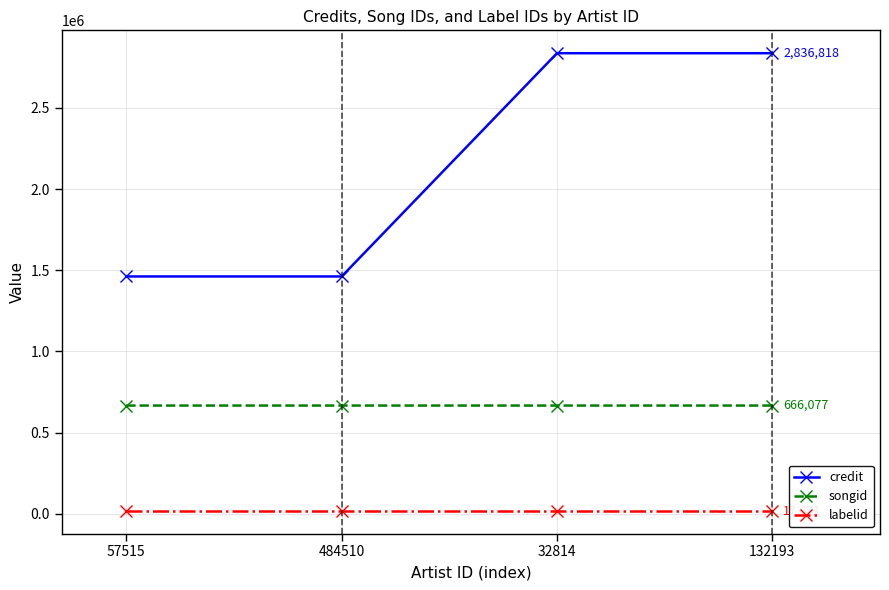

Which series has the widest spread of values?

credit